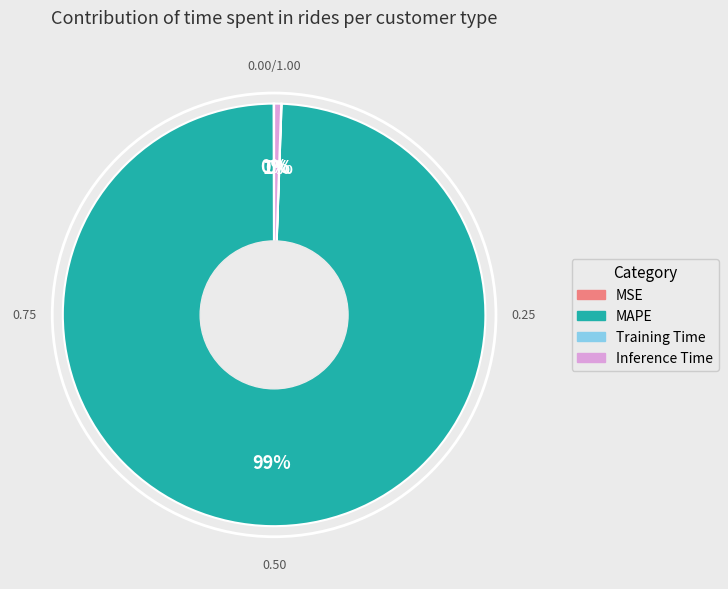

Is there a majority slice in this chart?

Yes